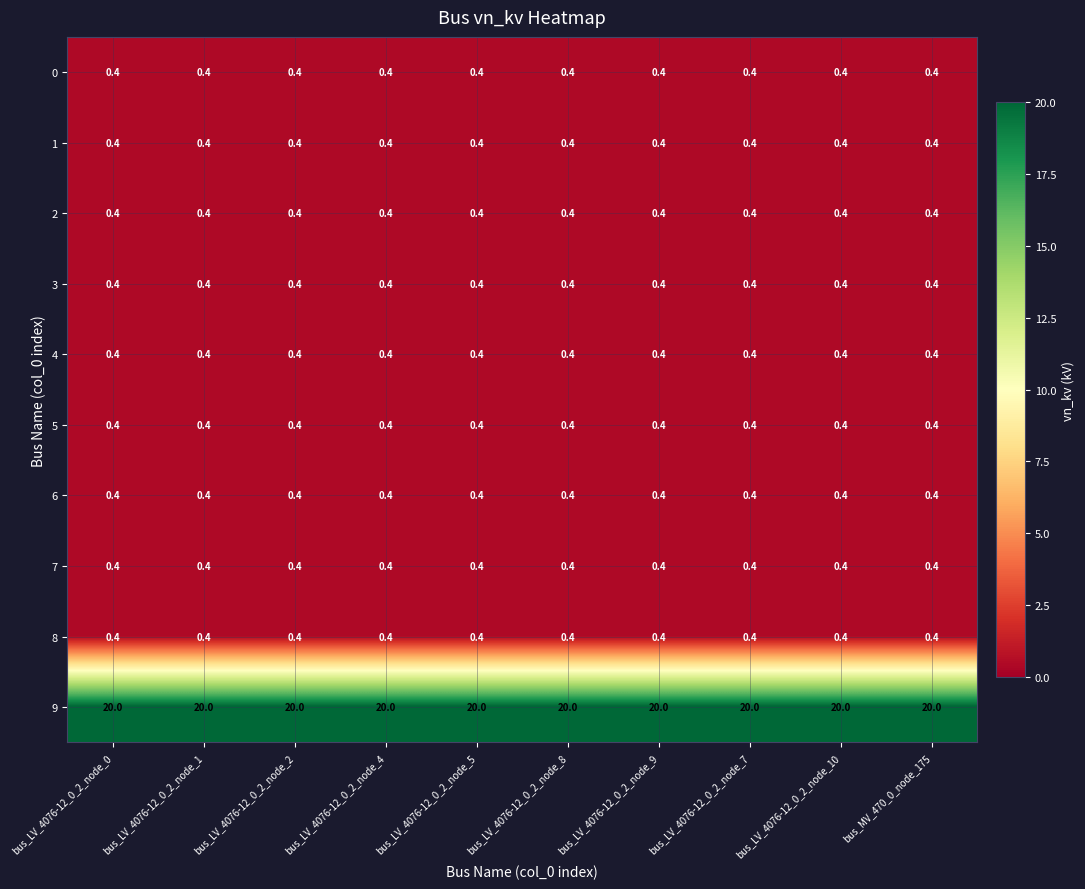

What is the sum of all 3 values?

4.0